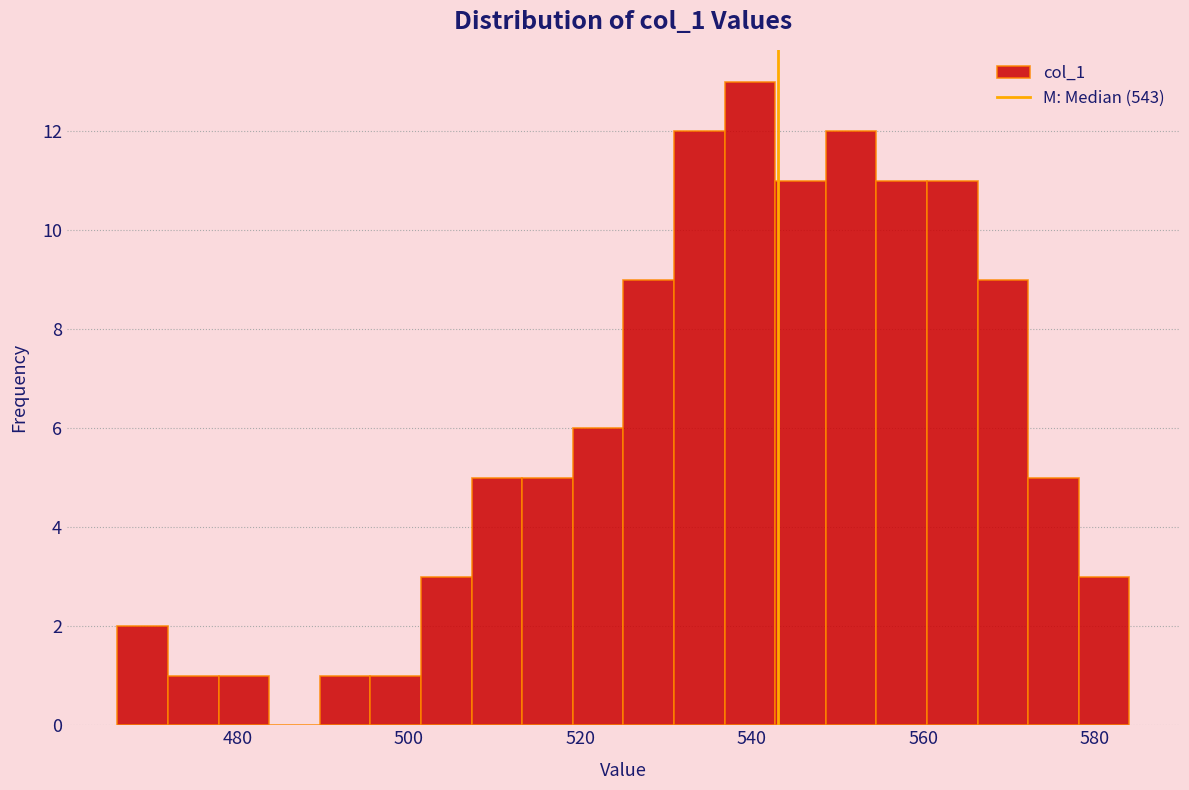

Read against the x-axis, roughly where is the centre of the tallest bar?

540